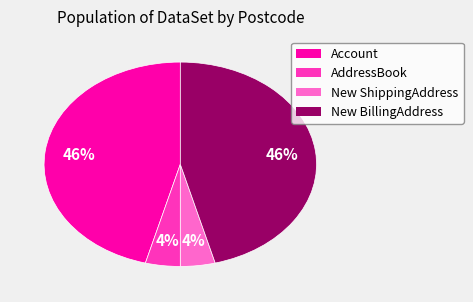

Does any single category account for the majority?

No